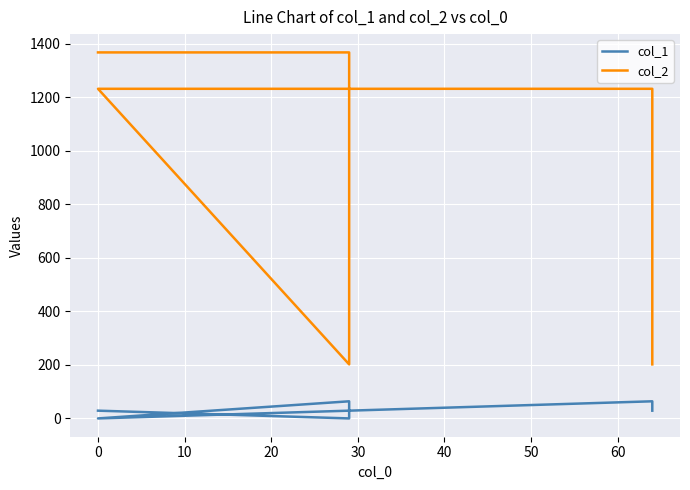

True or false: col_1 and col_2 intersect in this chart.

False